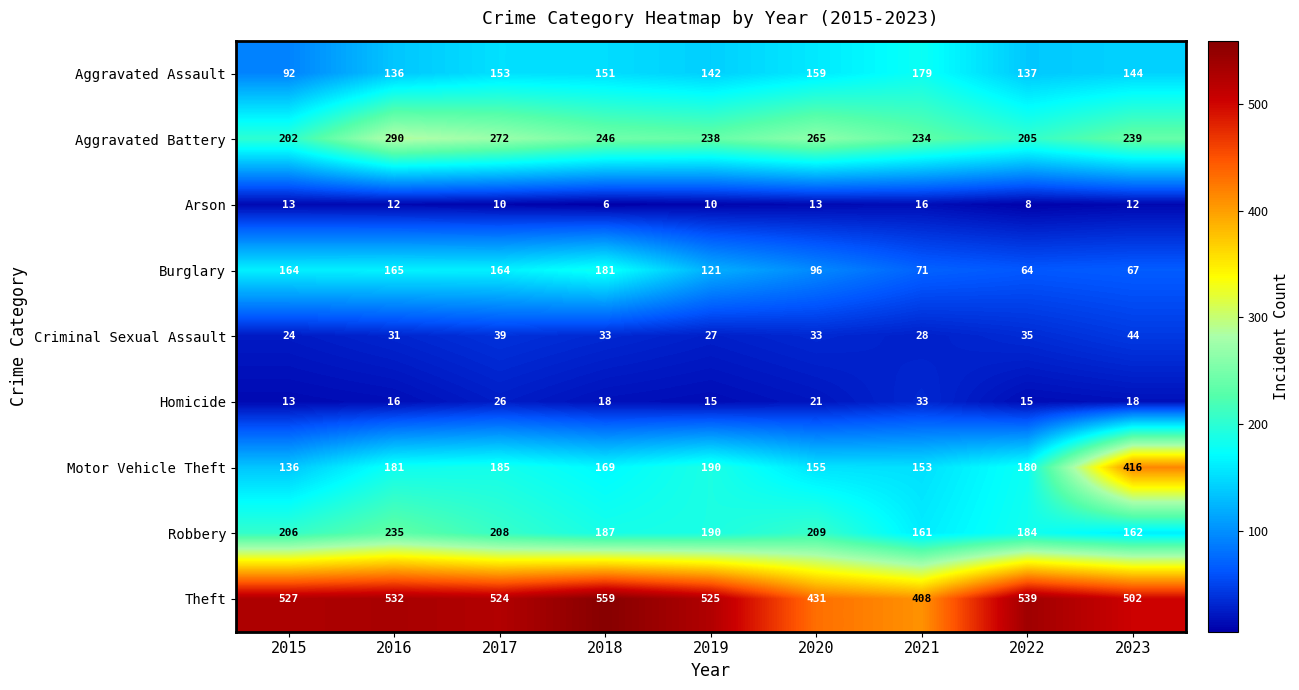

What is the smallest value displayed?

6